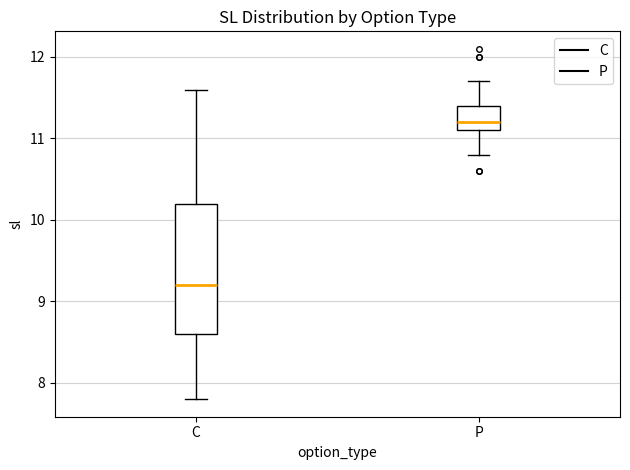

Comparing the boxes themselves (not the whiskers), which one is the tallest?

C